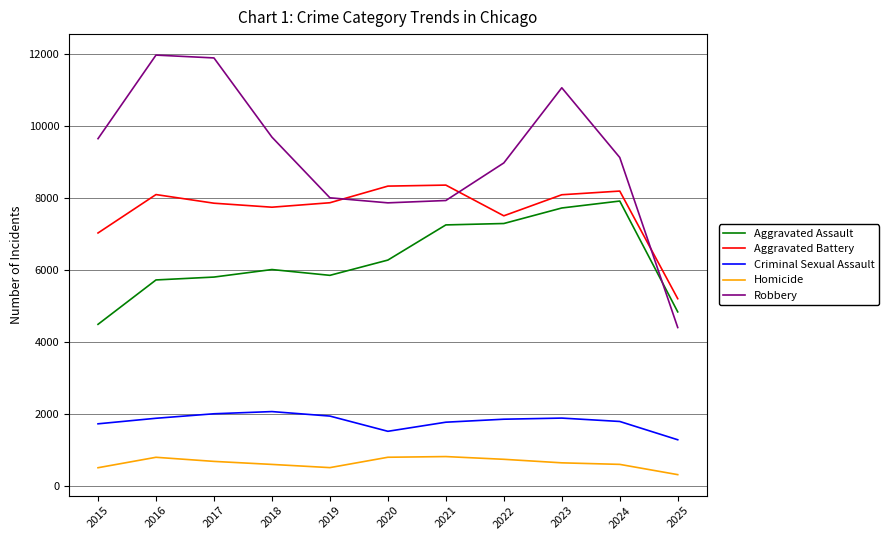

Where is Robbery nearest to the value 8175?

2019